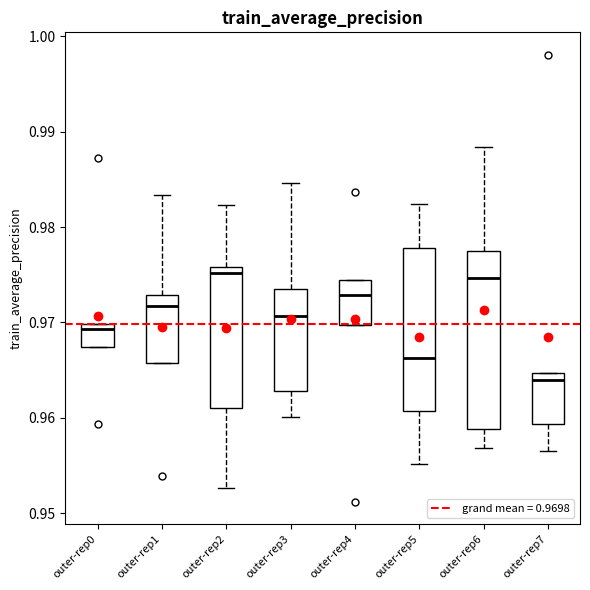

Comparing the boxes themselves (not the whiskers), which one is the tallest?

outer-rep6